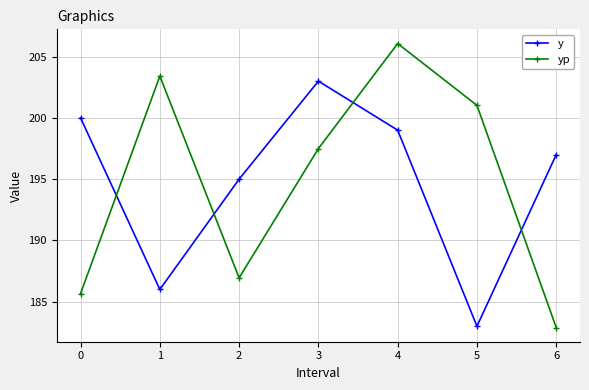

The y series shows 114.1 at 3. True or false?

False